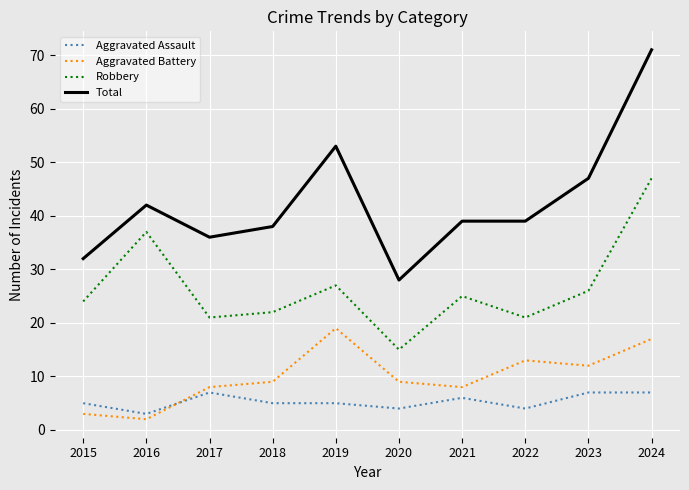

Reading left to right, what are all the values shown in this chart?

Aggravated Assault: 5	3	7	5	5	4	6	4	7	7
Aggravated Battery: 3	2	8	9	19	9	8	13	12	17
Robbery: 24	37	21	22	27	15	25	21	26	47
Total: 32	42	36	38	53	28	39	39	47	71